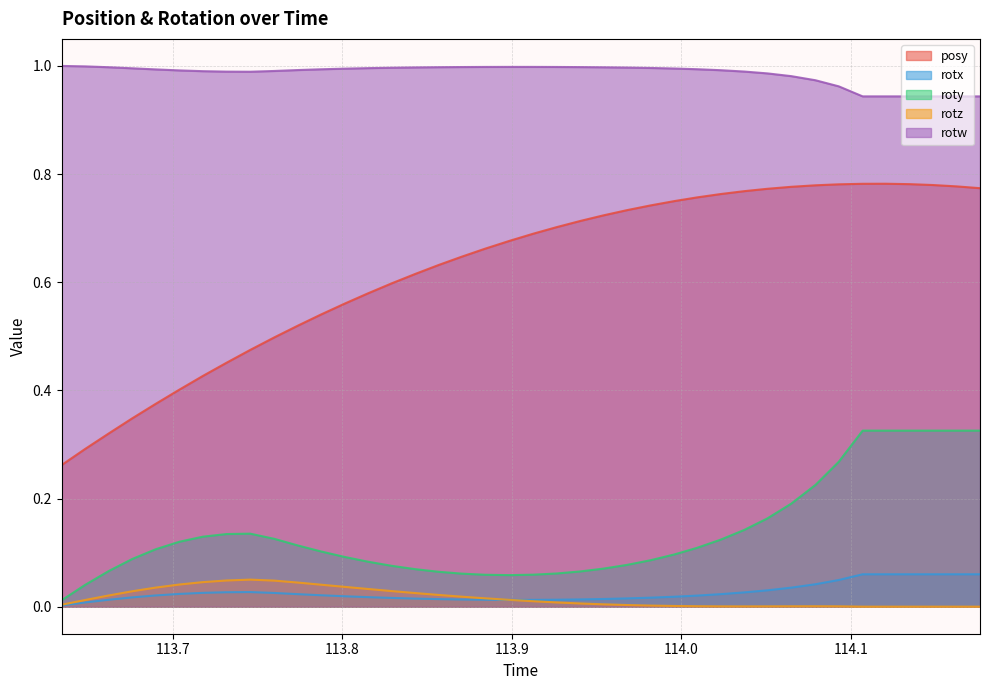

What is the maximum value for roty?

0.3